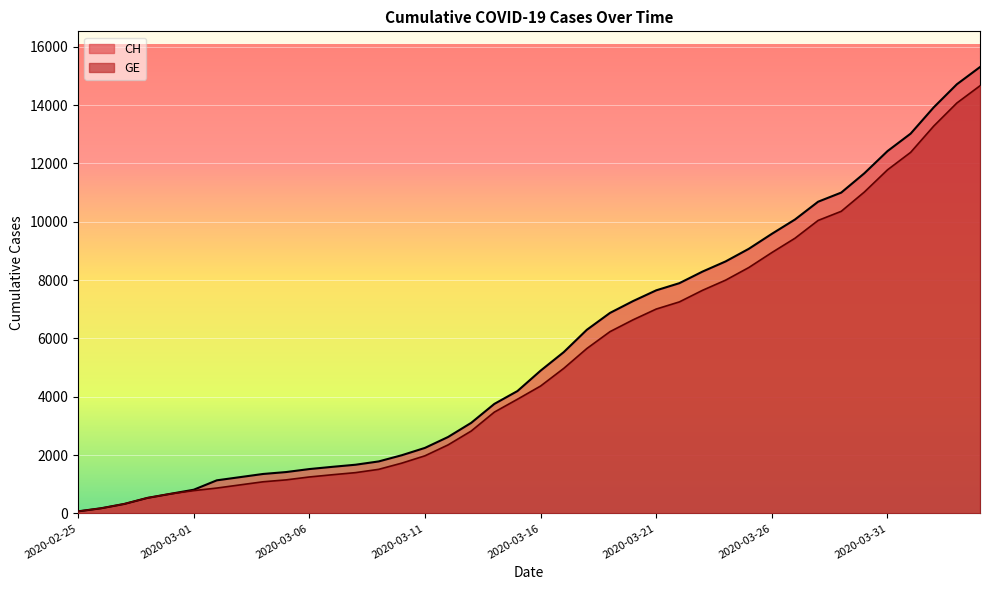

Does the chart display data point markers on the line(s)?

No